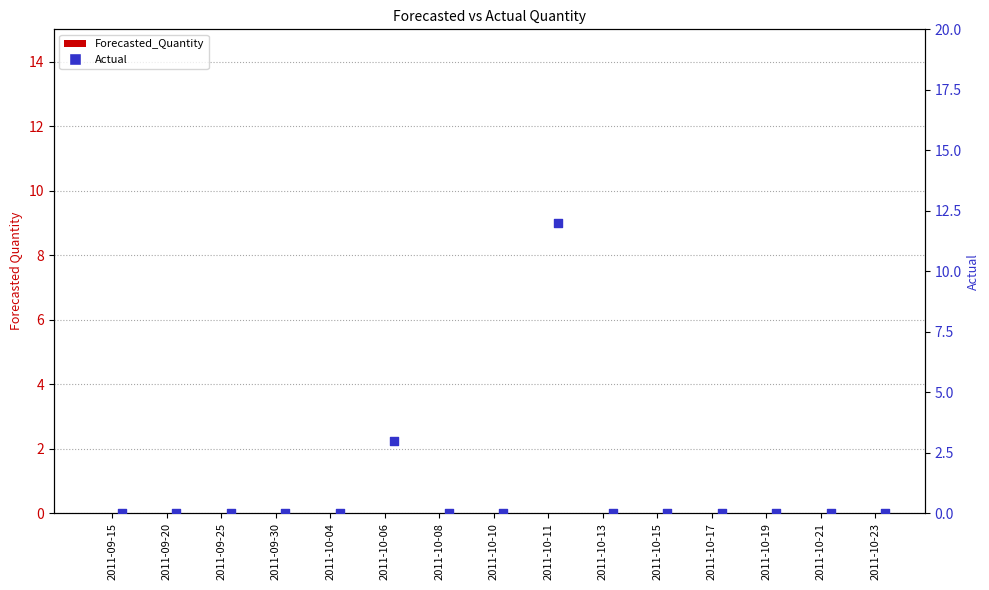

Which series has the widest spread of Y values?

Actual